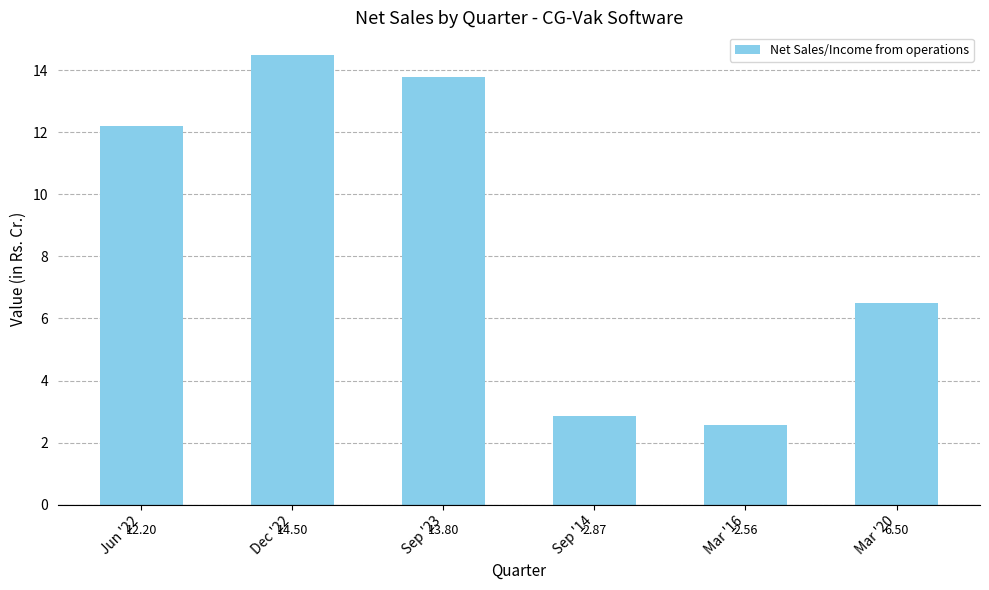

Rank the categories by value from highest to lowest.

Dec '22, Sep '23, Jun '22, Mar '20, Sep '14, Mar '16